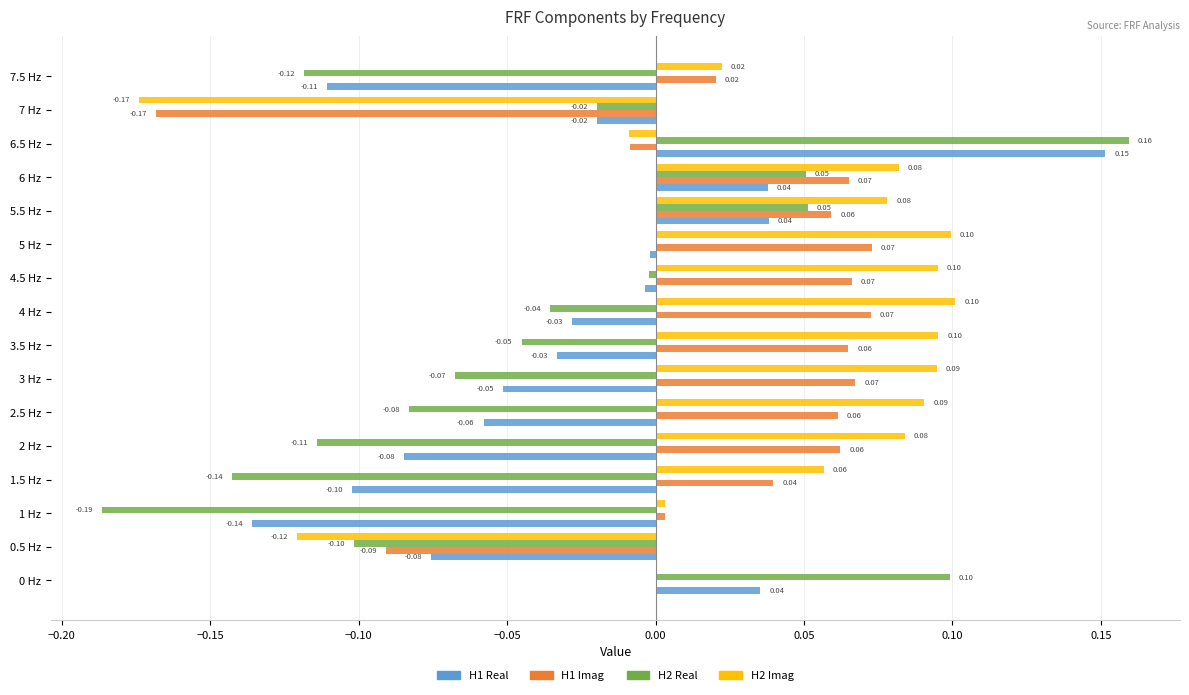

Between 3 Hz and 4 Hz, which series saw the biggest shift?

H2 Real